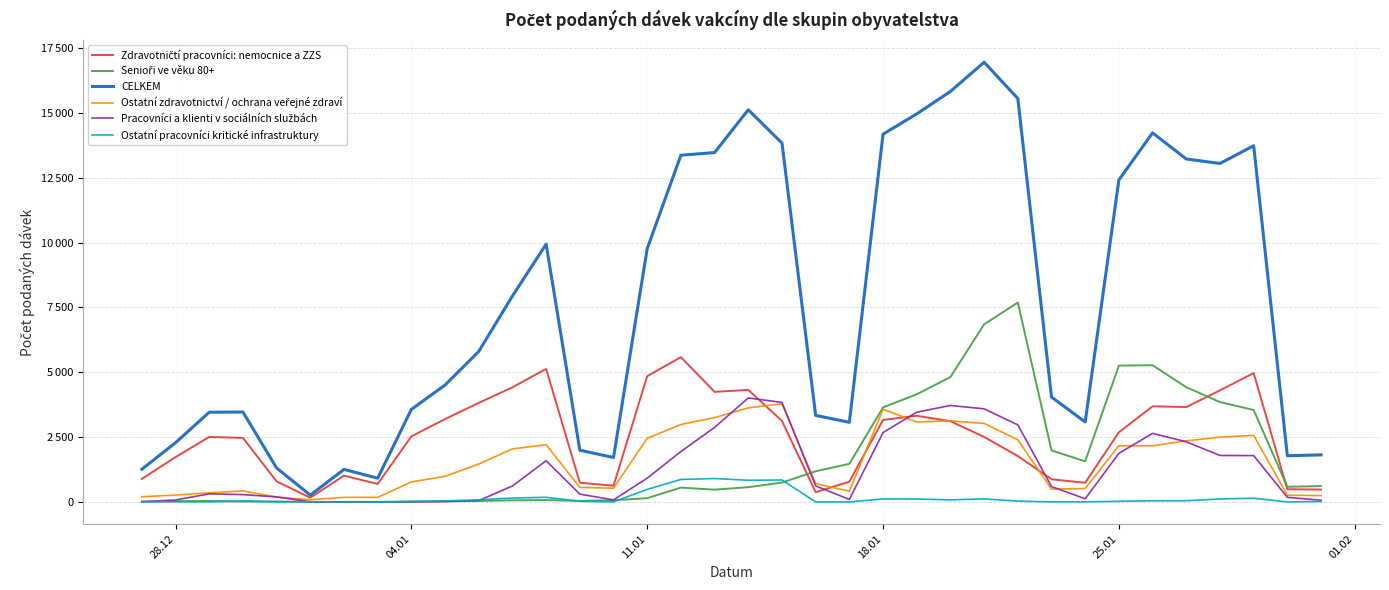

At how many categories does at least one series exceed 15229?

3